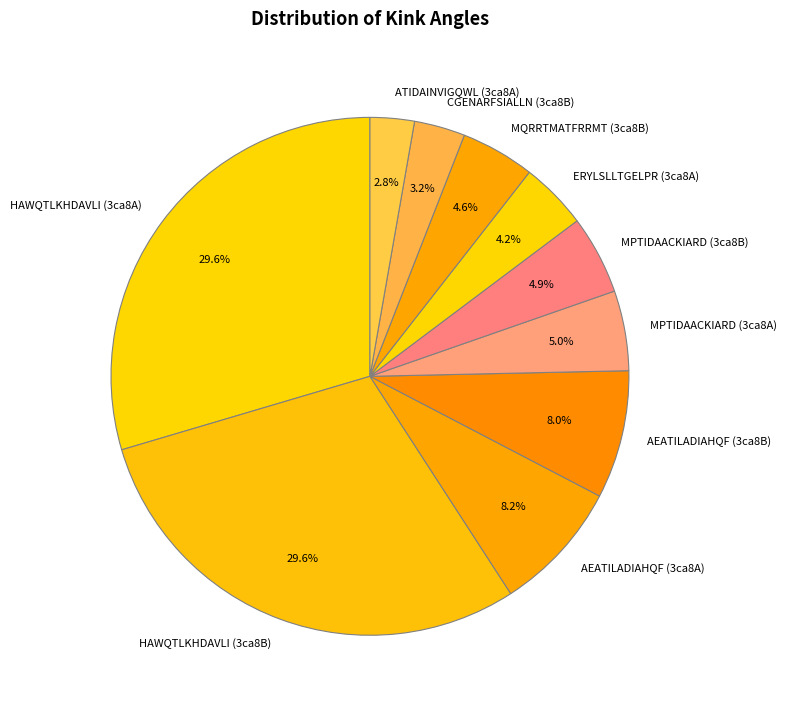

Is there any slice that represents more than half of the pie?

No